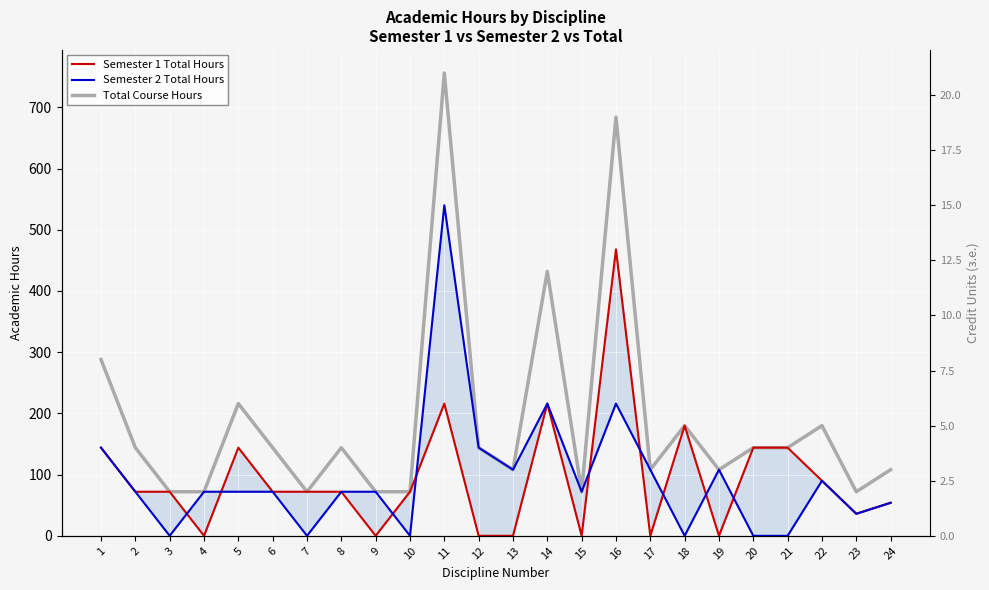

What is the approximate value of Semester 1 Total Hours at 21, to the nearest 5?

145